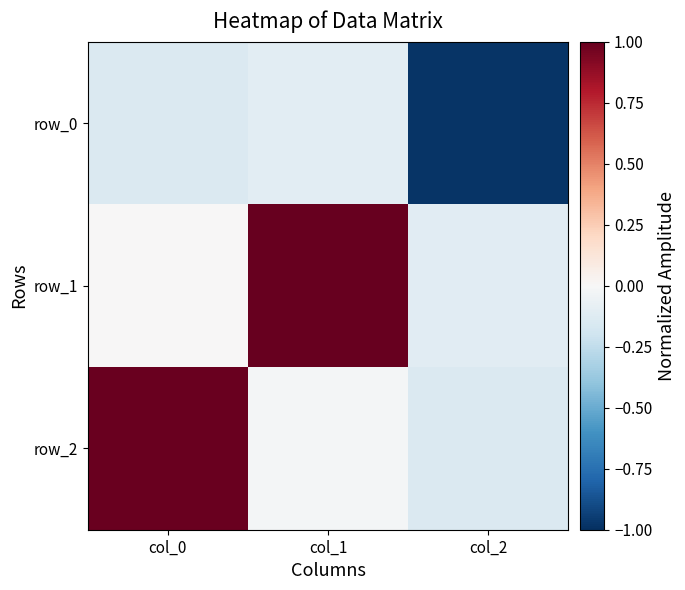

Reading left to right, transcribe all the data shown in this chart.

row_0: col_0=-0.1	col_1=-0.1	col_2=-1.0
row_1: col_0=0.0	col_1=1.0	col_2=-0.1
row_2: col_0=1.0	col_1=-0.0	col_2=-0.1